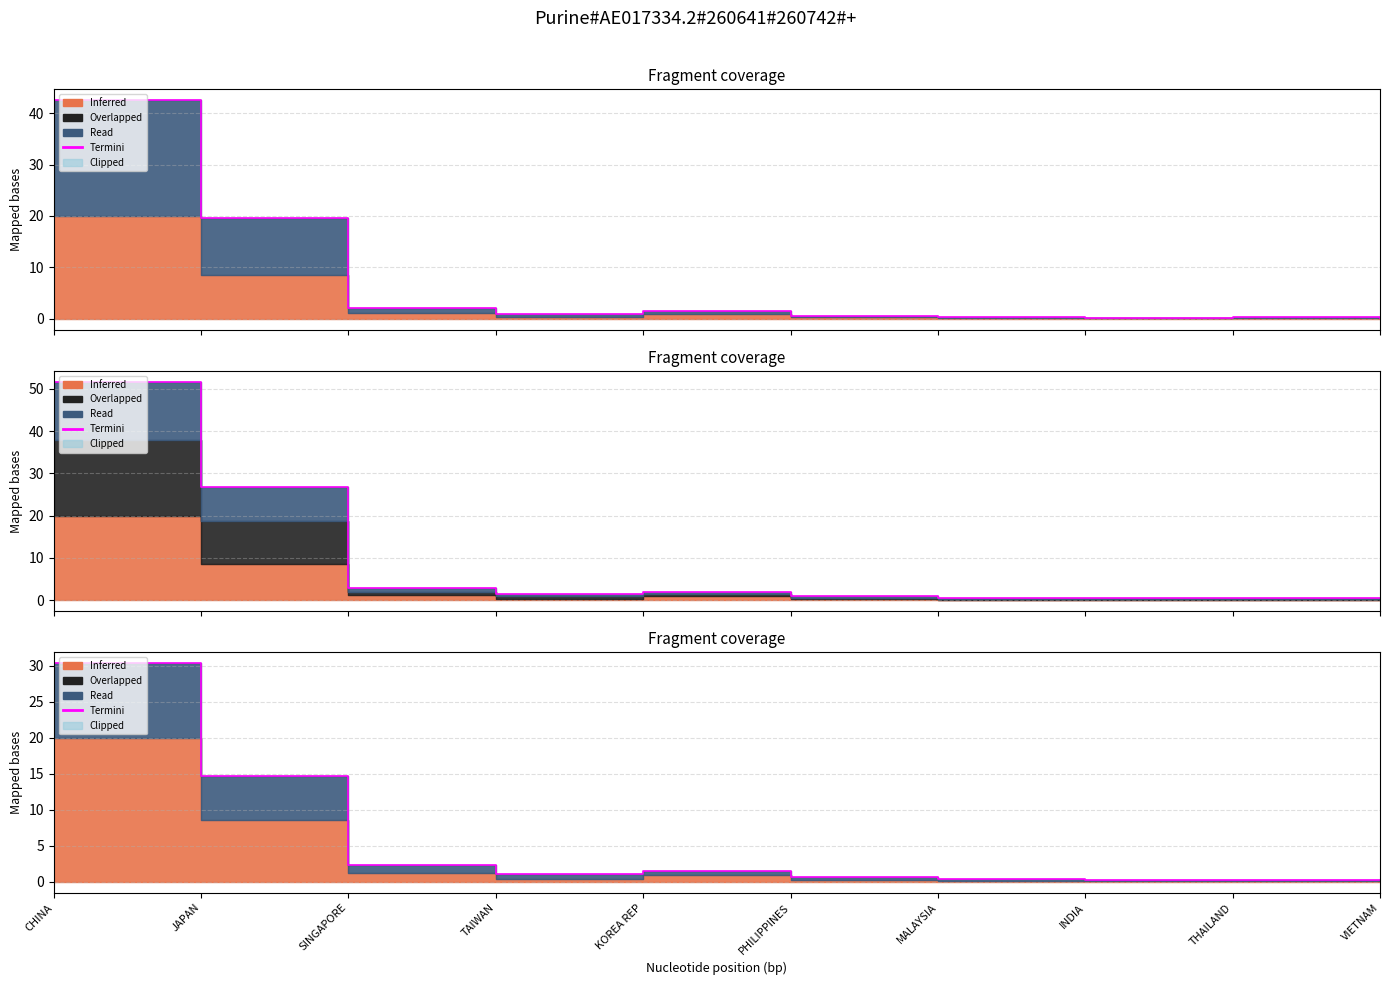

True or false: the data shows 0.4 at THAILAND.

False